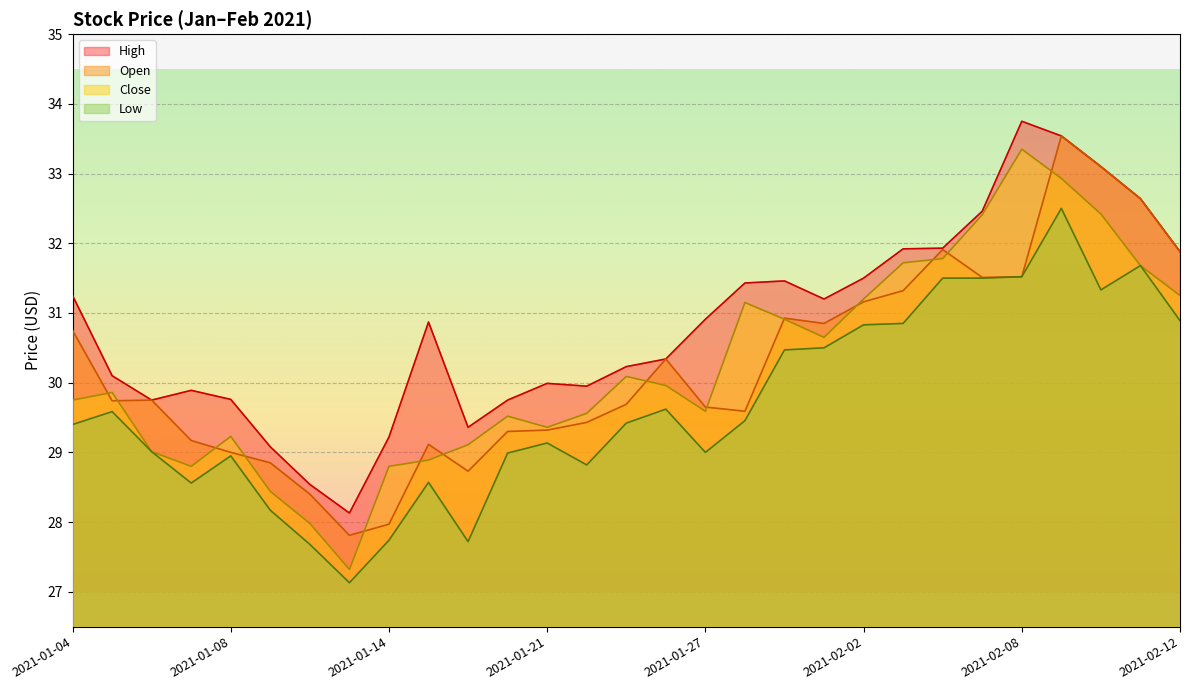

What is the spread (max minus min) of values at 2021-01-11?

0.9